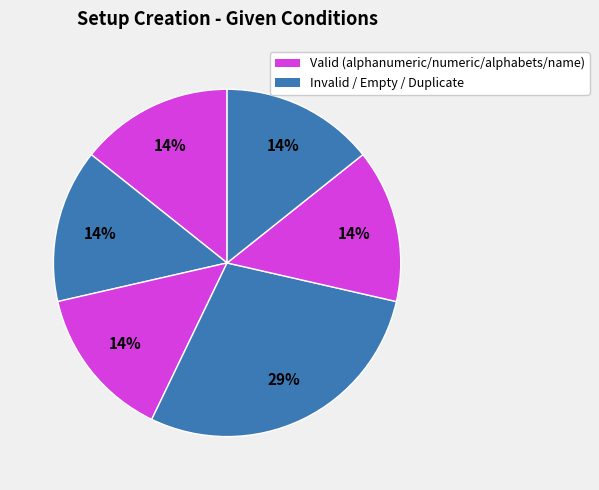

How many segments does this pie chart have?

6